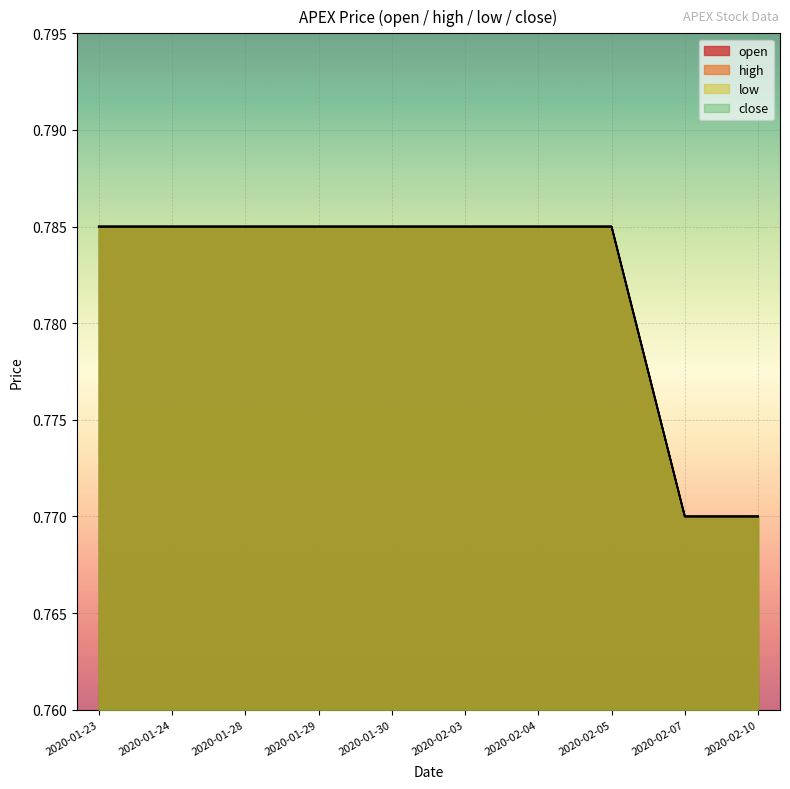

At how many categories does at least one series exceed 0?

10